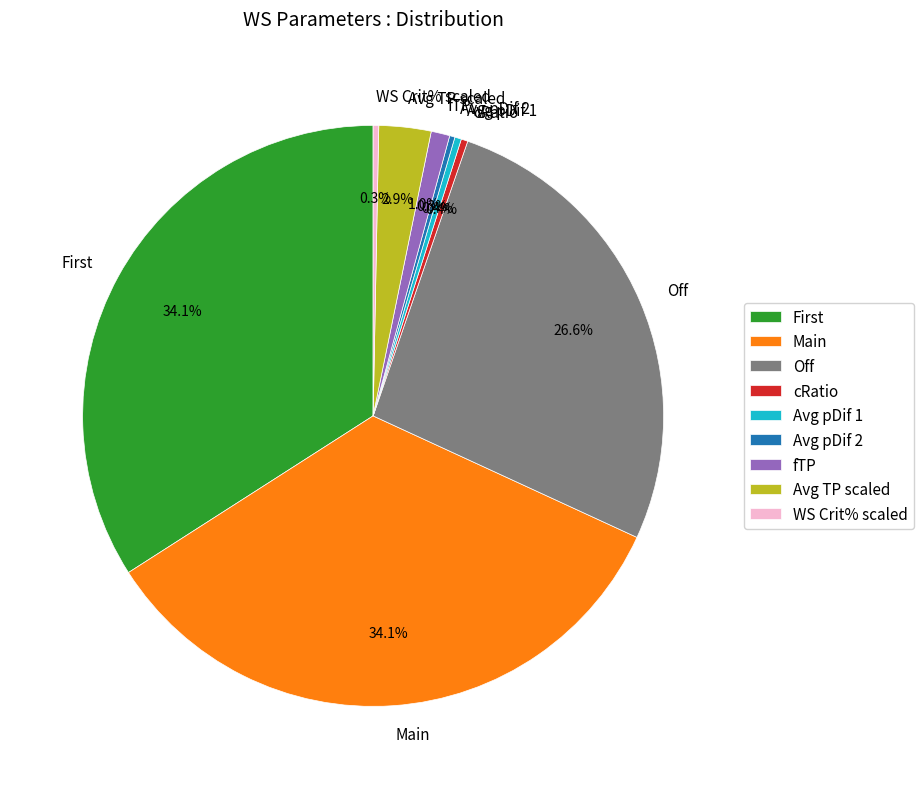

To the nearest percent, what is the average slice percentage?

11%